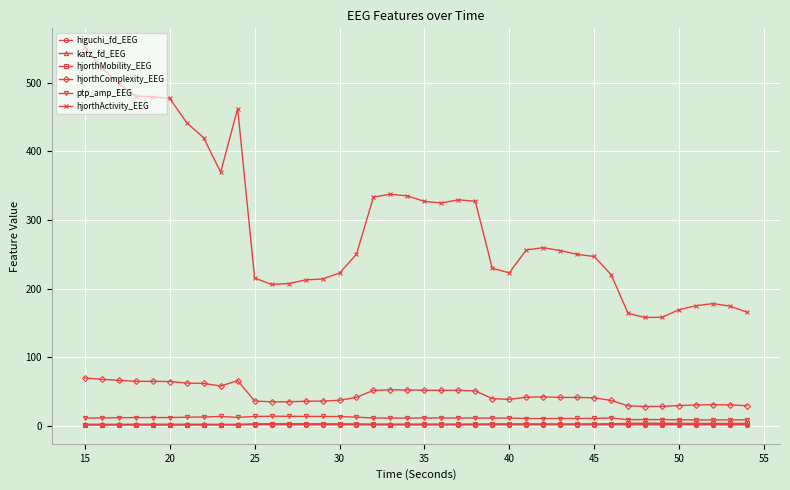

What is the lowest value of the hjorthComplexity_EEG series?

28.1